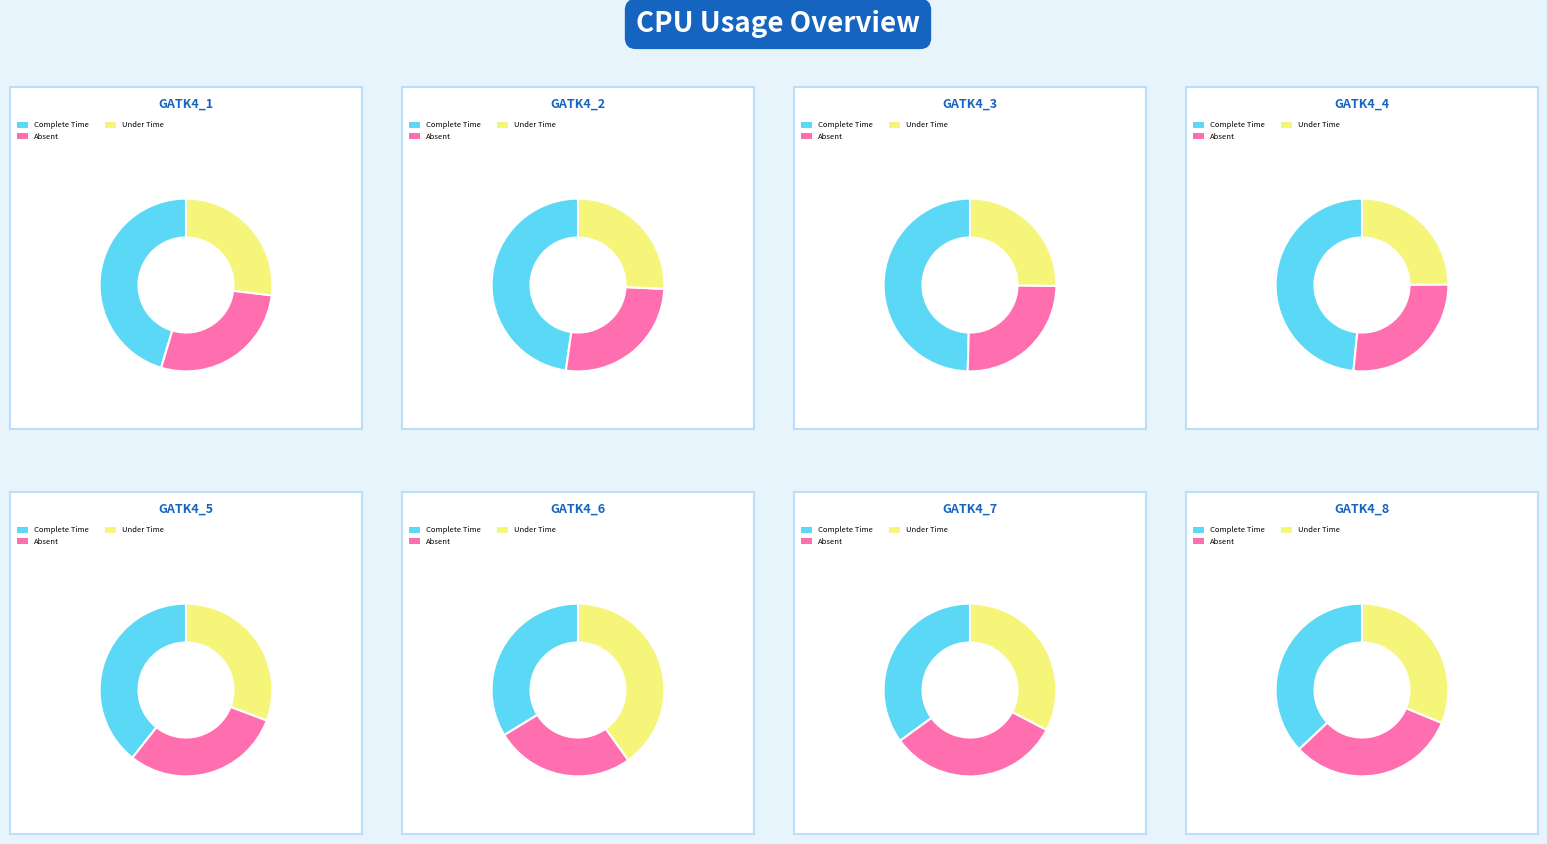

The GATK4_1 slice represents 14% of the pie. True or false?

True